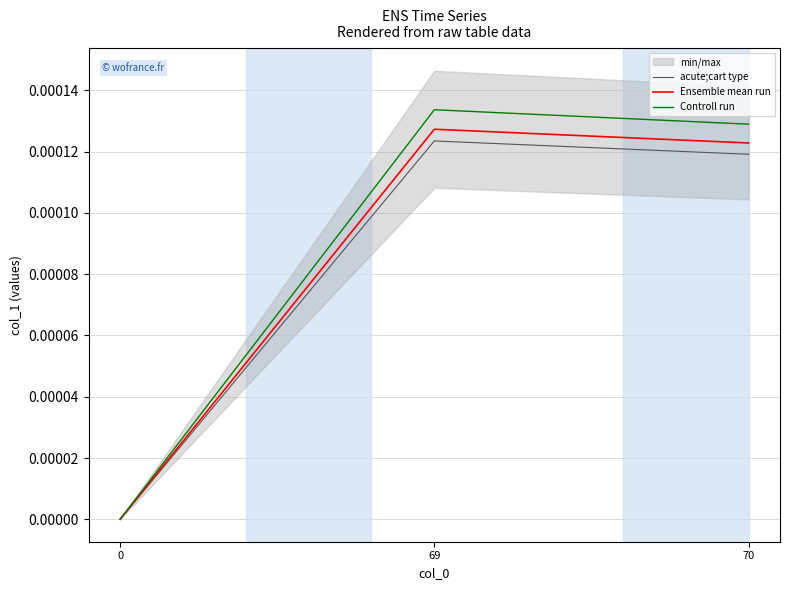

At which label does acute;cart type reach its peak?

69